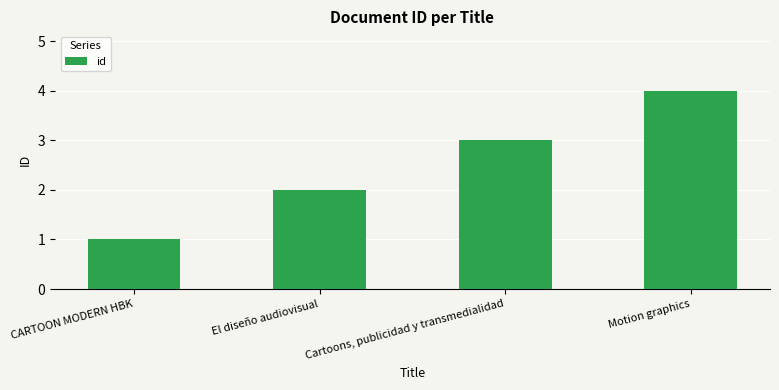

List the labels in order of value, largest first.

Motion graphics, Cartoons, publicidad y transmedialidad, El diseño audiovisual, CARTOON MODERN HBK